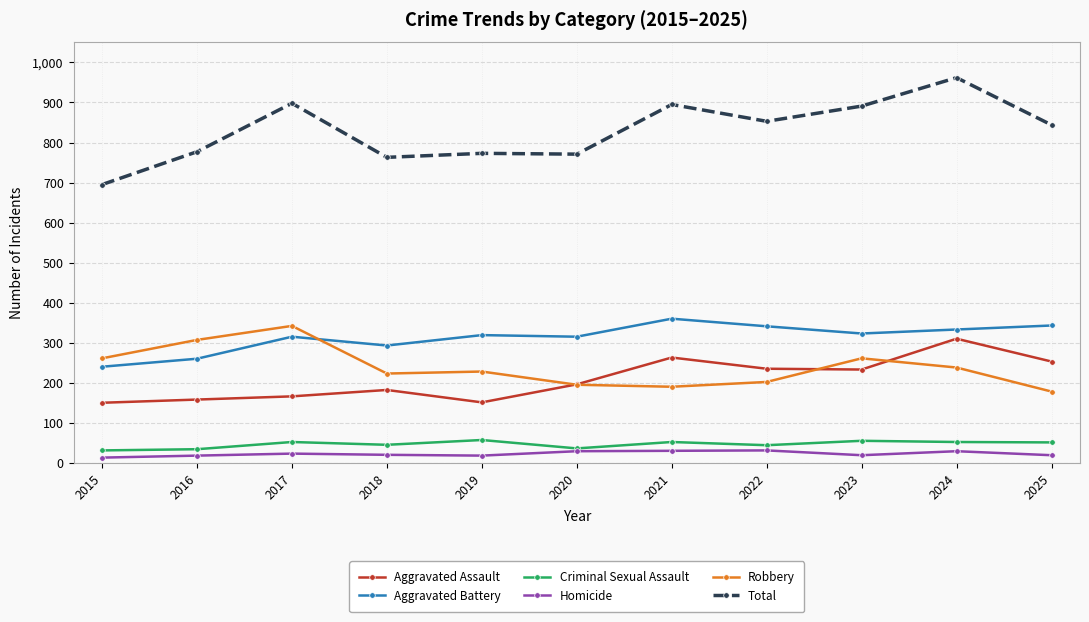

What is the sum of the Aggravated Assault values at 2025 and 2015?

403